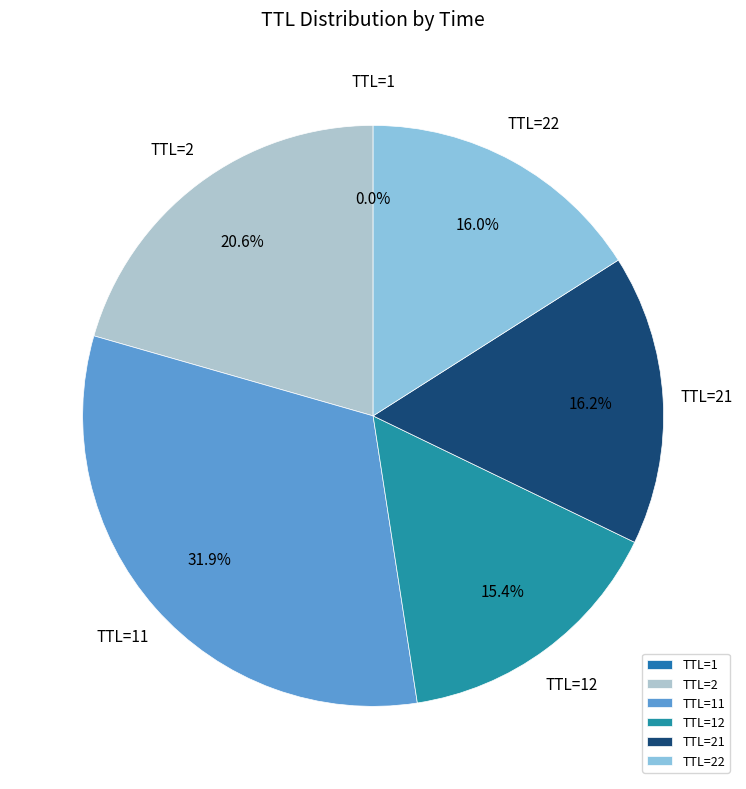

What portion of the pie excludes TTL=22?

84.0%